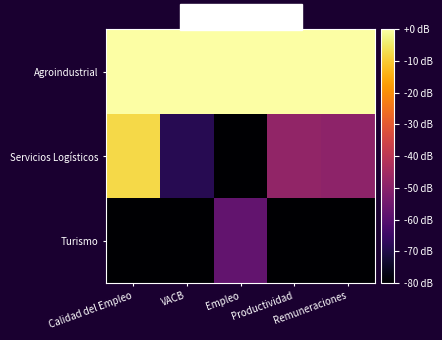

At how many categories does at least one series exceed -52?

5